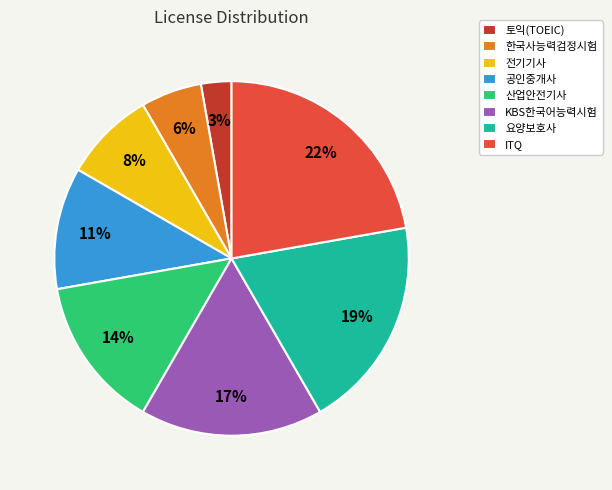

To the nearest percent, what is the combined percentage of 요양보호사 and KBS한국어능력시험?

36%